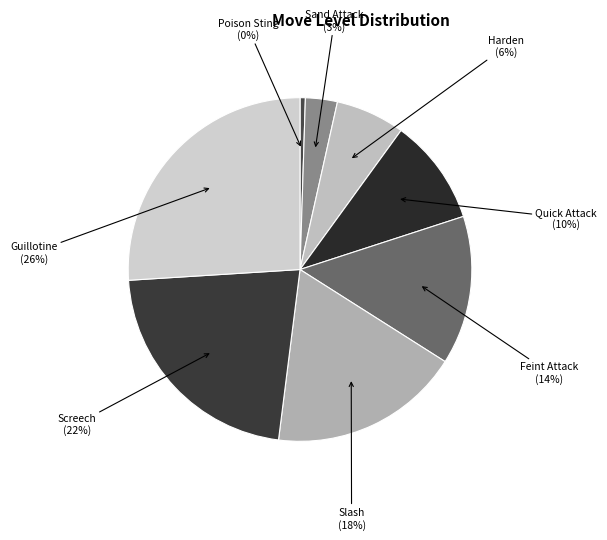

To the nearest percent, what percentage of the pie is Quick Attack?

10%